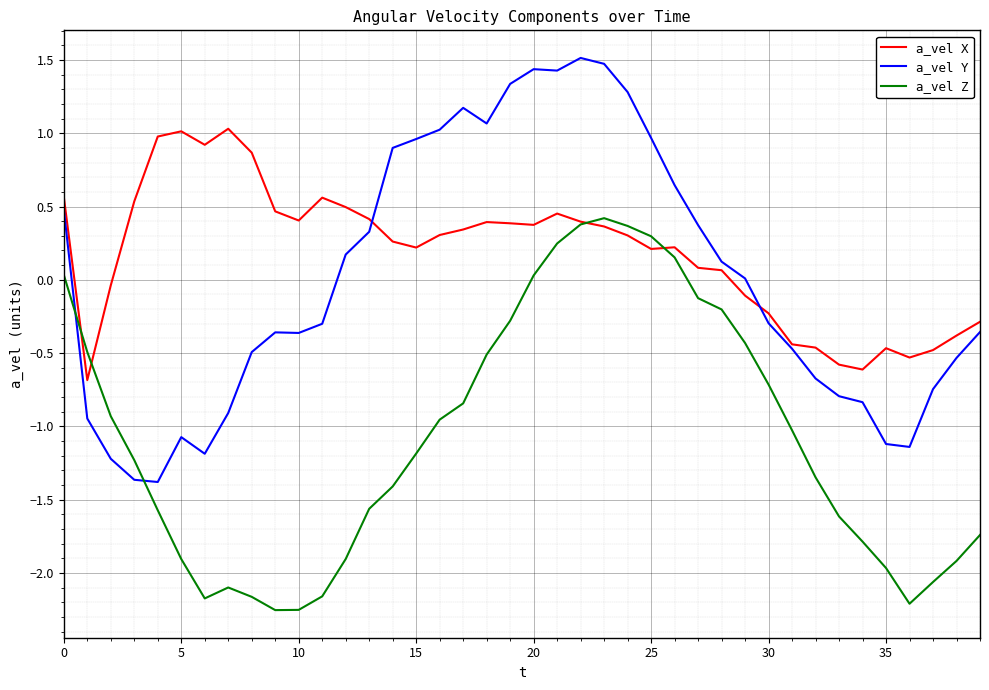

Which series has the widest spread of values?

a_vel Y